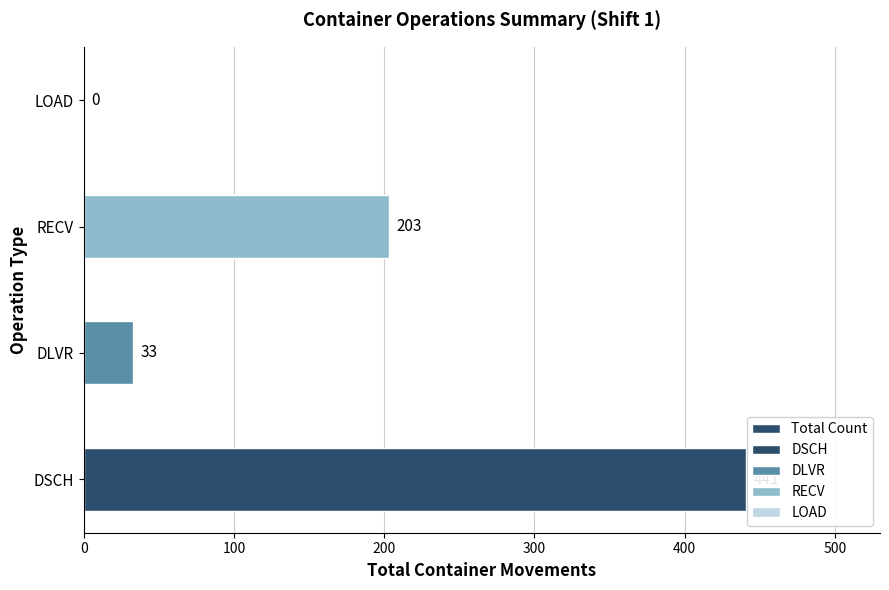

The value at RECV is 311. True or false?

False